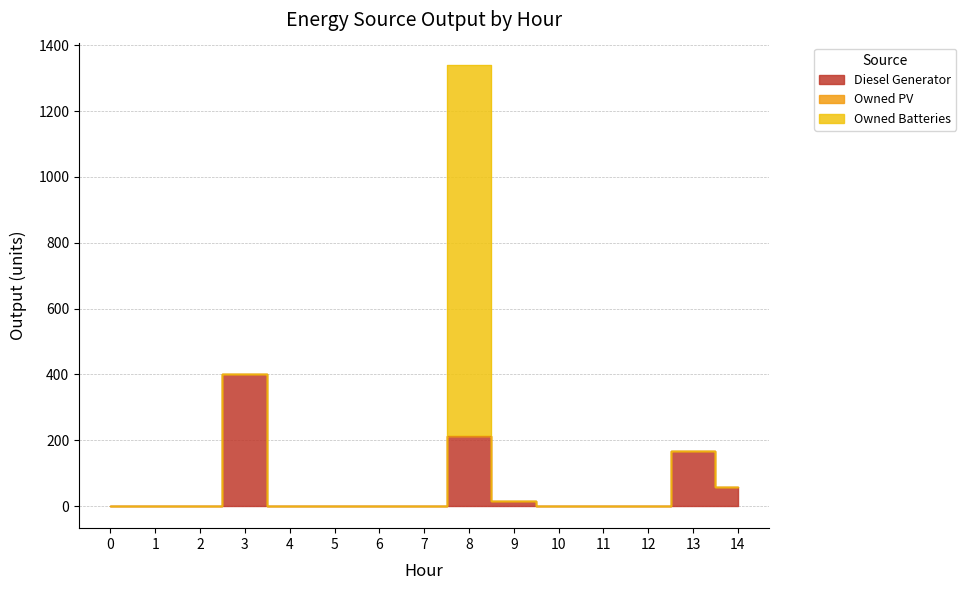

At which category is the sum across all series the highest?

8